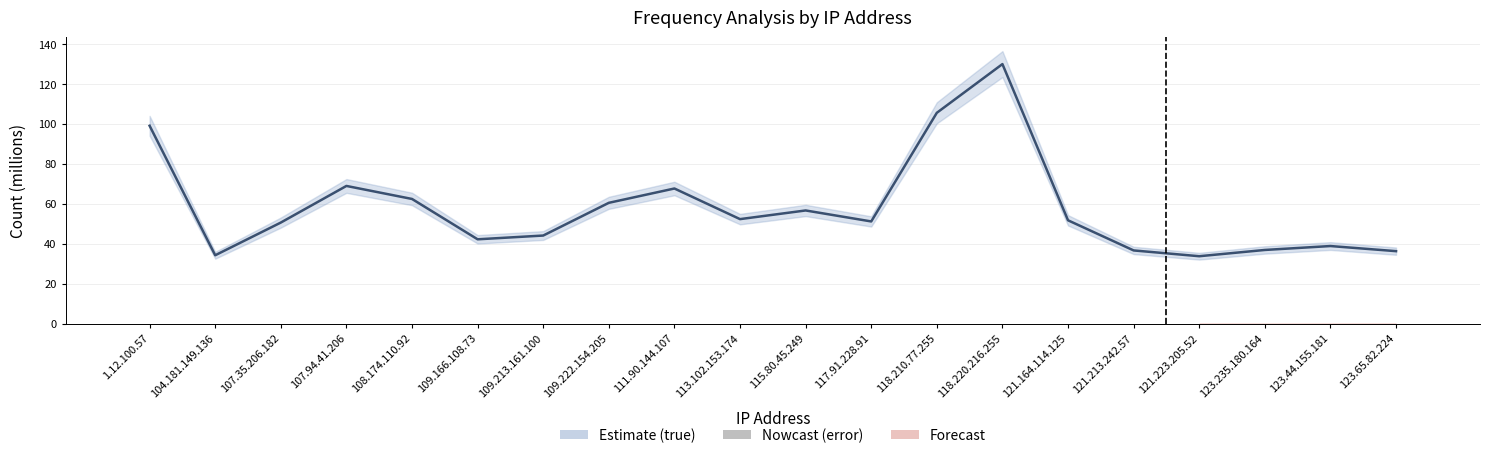

Reading left to right, extract all data points from this chart.

true: 1.12.100.57=99.1	104.181.149.136=34.3	107.35.206.182=50.7	107.94.41.206=69.0	108.174.110.92=62.5	109.166.108.73=42.3	109.213.161.100=44.2	109.222.154.205=60.6	111.90.144.107=67.7	113.102.153.174=52.4	115.80.45.249=56.7	117.91.228.91=51.2	118.210.77.255=105.6	118.220.216.255=130.0	121.164.114.125=51.8	121.213.242.57=36.7	121.223.205.52=33.8	123.235.180.164=37.0	123.44.155.181=38.9	123.65.82.224=36.4
error: 1.12.100.57=0.0	104.181.149.136=0.0	107.35.206.182=0.0	107.94.41.206=0.0	108.174.110.92=0.0	109.166.108.73=0.0	109.213.161.100=0.0	109.222.154.205=0.0	111.90.144.107=0.0	113.102.153.174=0.0	115.80.45.249=0.0	117.91.228.91=0.0	118.210.77.255=0.0	118.220.216.255=0.0	121.164.114.125=0.0	121.213.242.57=0.0	121.223.205.52=0.0	123.235.180.164=0.0	123.44.155.181=0.0	123.65.82.224=0.0